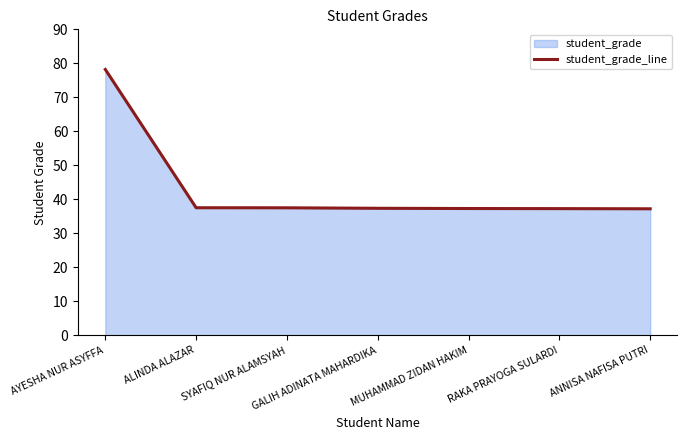

Which label corresponds to the largest value in the chart?

AYESHA NUR ASYFFA